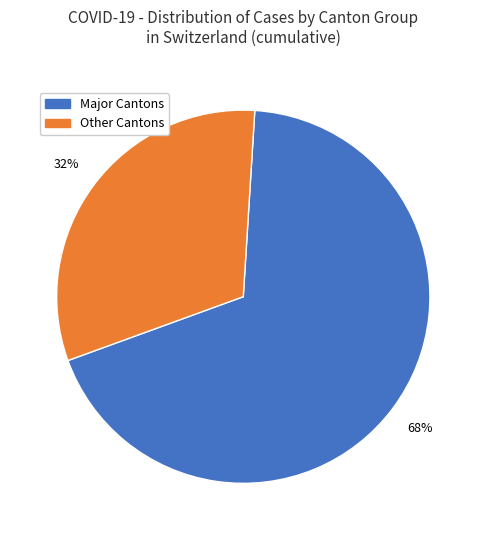

Does any single category account for the majority?

Yes